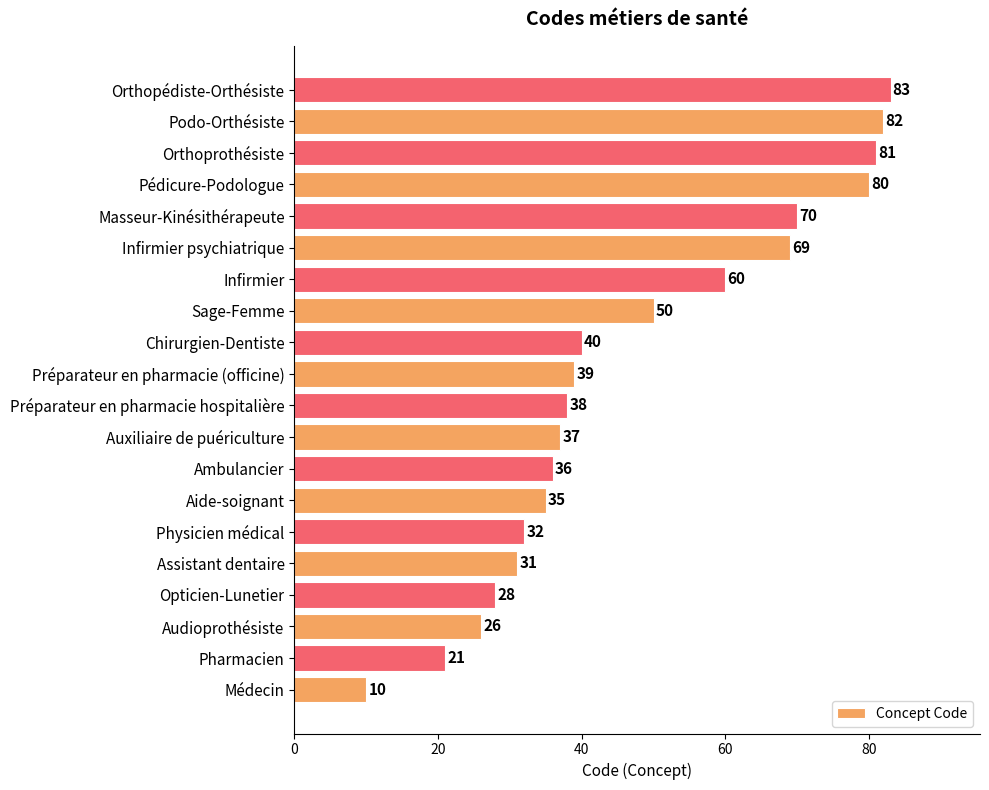

What is the ratio of the value at Podo-Orthésiste to the value at Opticien-Lunetier?

2.9